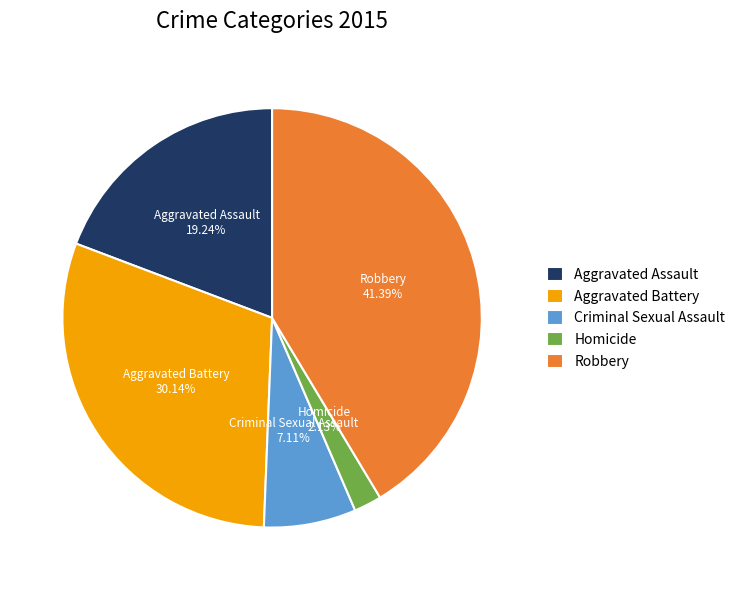

Rank the categories by value from highest to lowest.

Robbery, Aggravated Battery, Aggravated Assault, Criminal Sexual Assault, Homicide